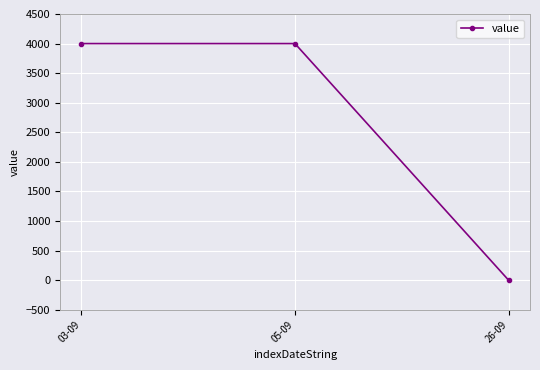

What is the average value?

2667